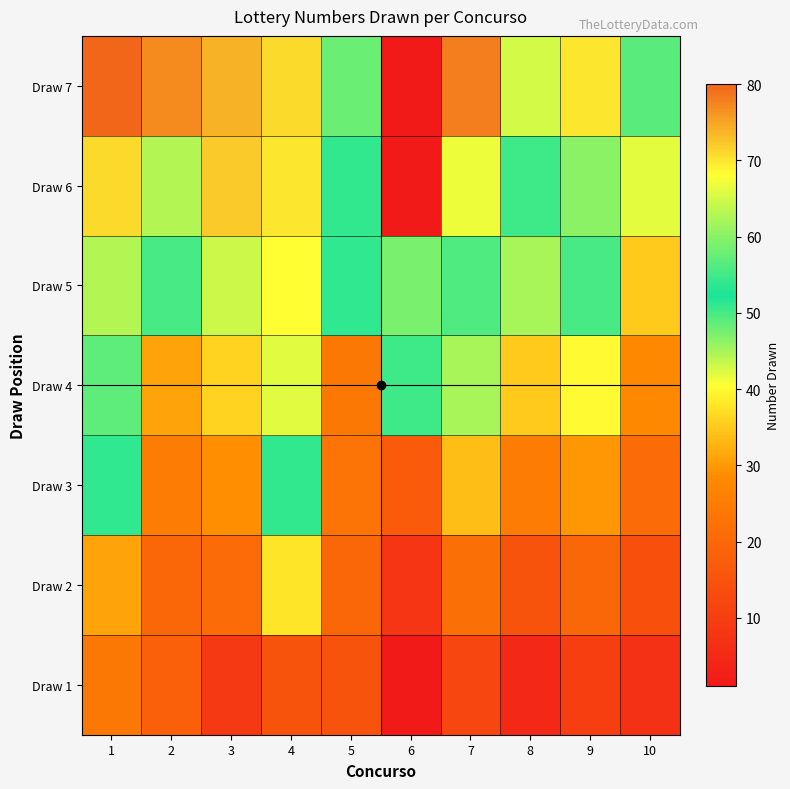

Rank the series by their maximum value, from highest to lowest.

Draw 7, Draw 6, Draw 5, Draw 4, Draw 3, Draw 2, Draw 1